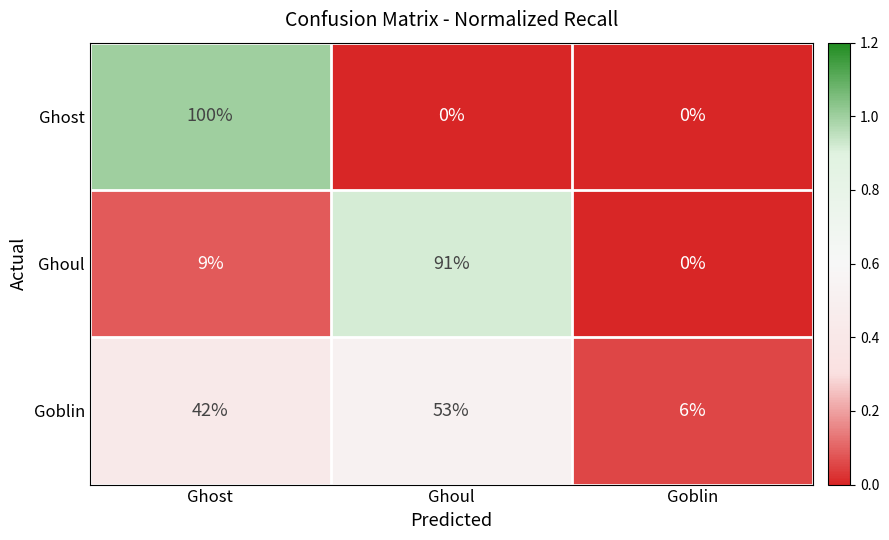

Which series has the largest total across all categories?

Goblin